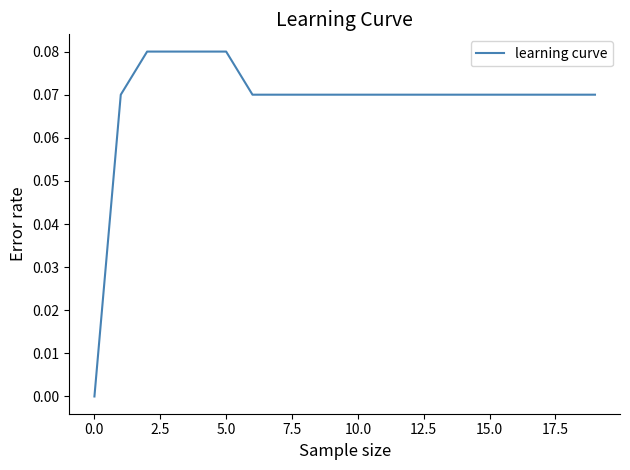

Reading left to right, extract all data points from this chart.

0.0	0.1	0.1	0.1	0.1	0.1	0.1	0.1	0.1	0.1	0.1	0.1	0.1	0.1	0.1	0.1	0.1	0.1	0.1	0.1